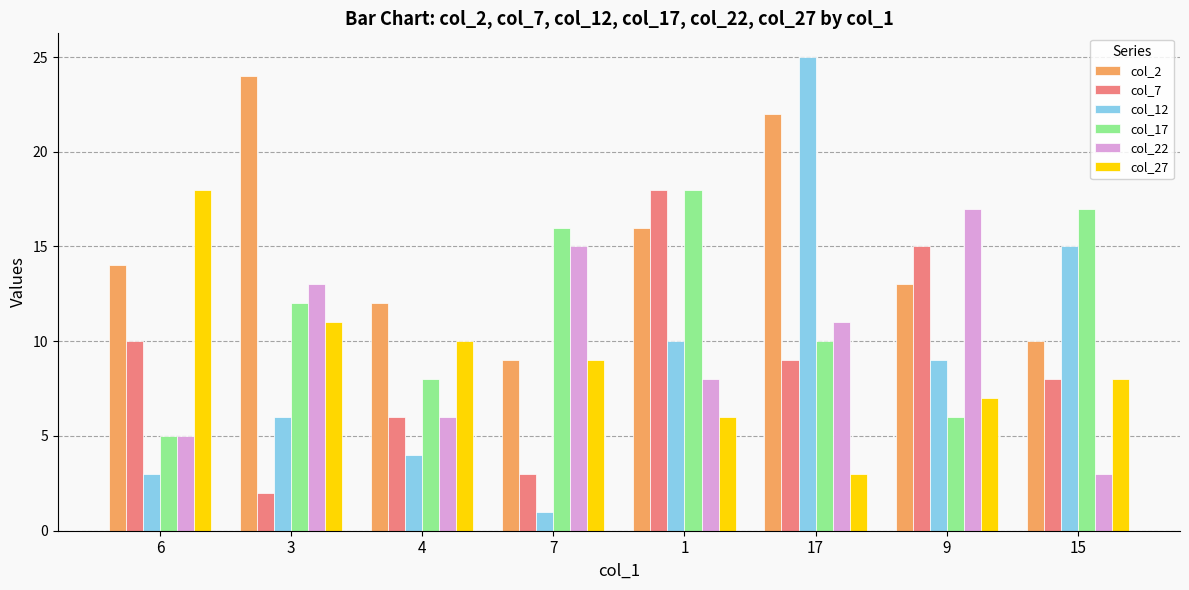

Is it true that col_17 equals 5 at 6?

True